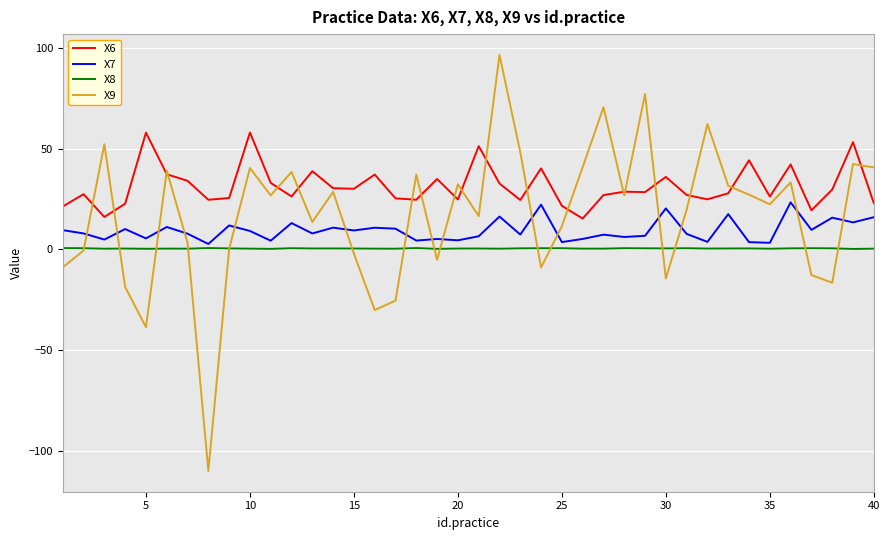

Which series has the largest total across all categories?

X6